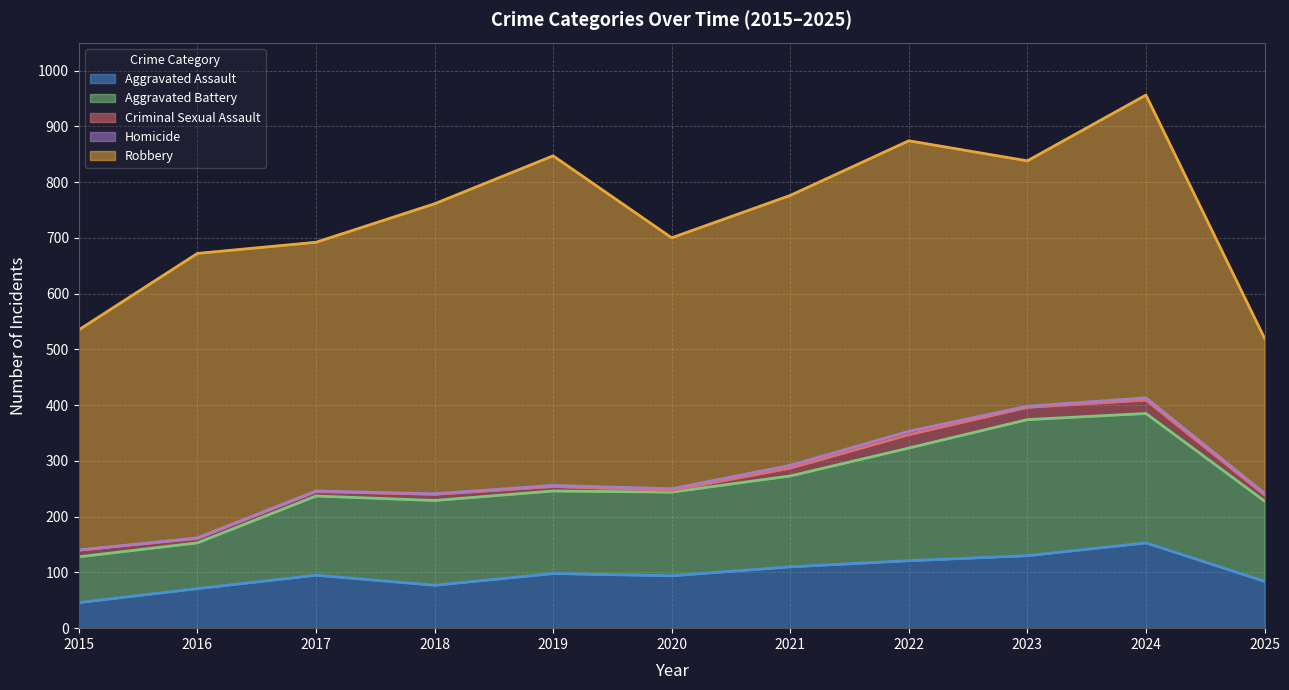

True or false: Robbery has a value of 160 at 2025.

False